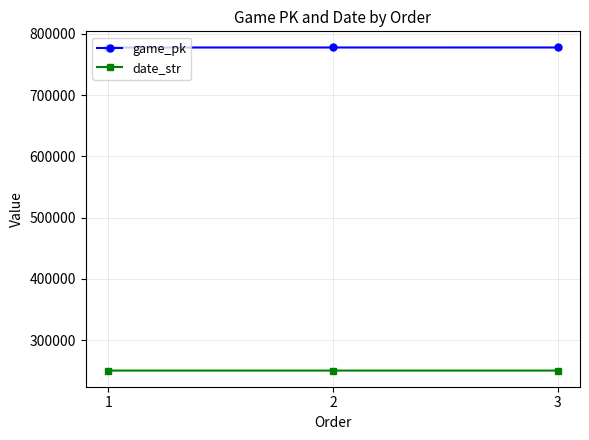

What is the difference between the highest and lowest values at 3?

526967